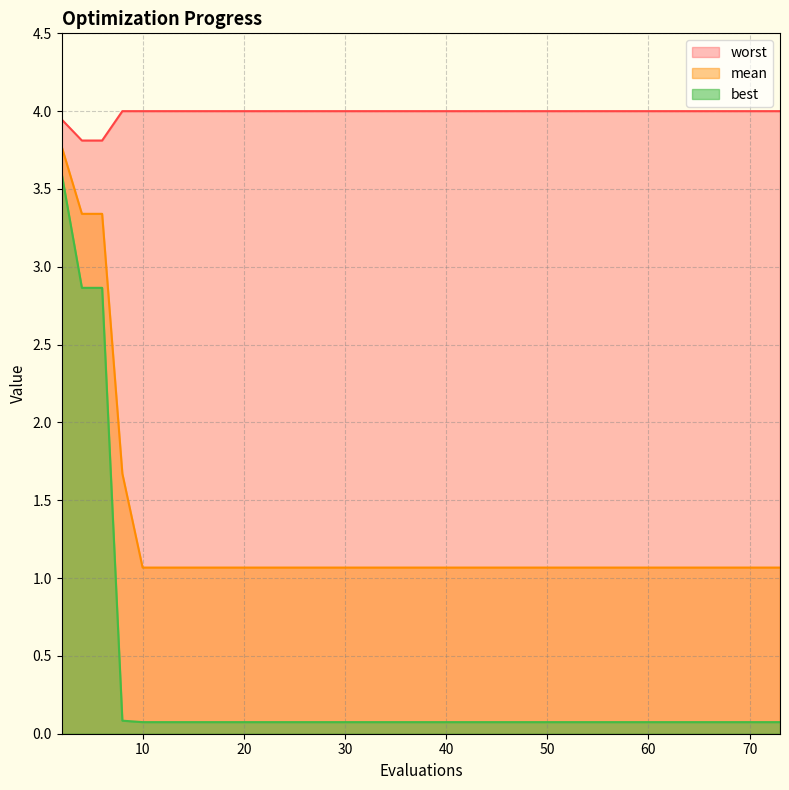

Reading left to right, extract all data points from this chart.

mean: 2=3.8	4=3.3	6=3.3	8=1.7	10=1.1	14=1.1	20=1.1	26=1.1	31=1.1	37=1.1	44=1.1	52=1.1	59=1.1	65=1.1	73=1.1
best: 2=3.6	4=2.9	6=2.9	8=0.1	10=0.1	14=0.1	20=0.1	26=0.1	31=0.1	37=0.1	44=0.1	52=0.1	59=0.1	65=0.1	73=0.1
worst: 2=3.9	4=3.8	6=3.8	8=4.0	10=4.0	14=4.0	20=4.0	26=4.0	31=4.0	37=4.0	44=4.0	52=4.0	59=4.0	65=4.0	73=4.0